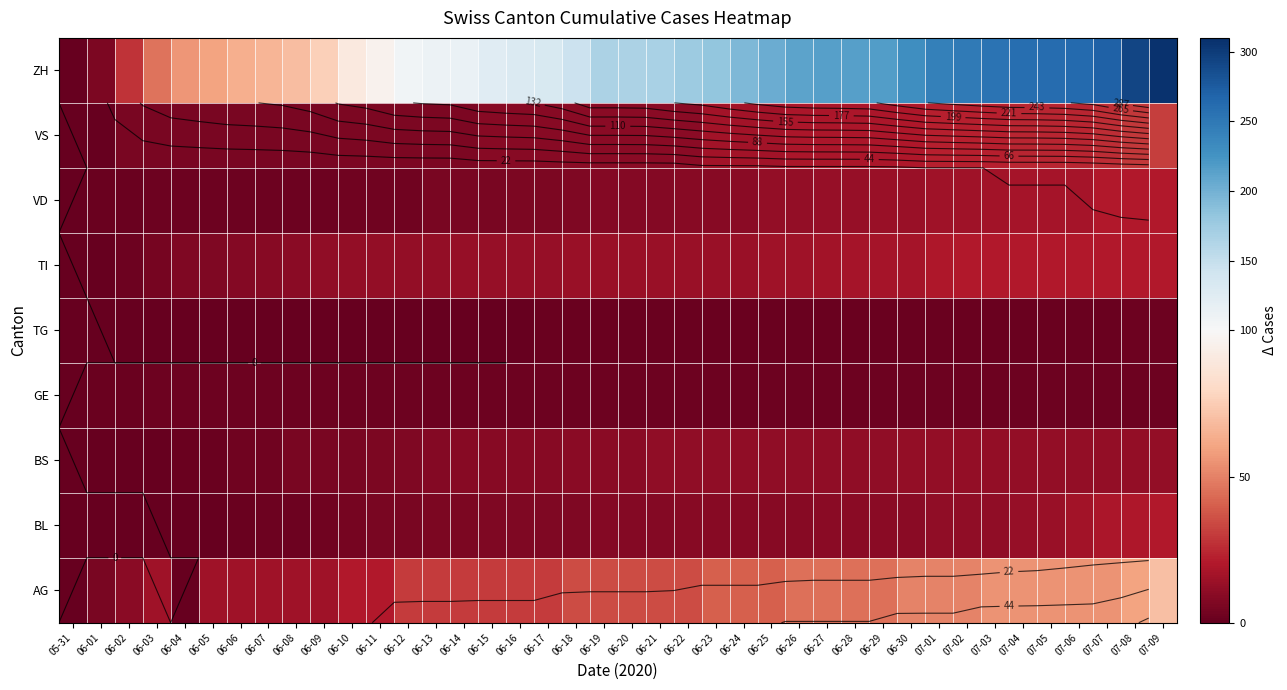

Between 07-04 and 06-22, which is larger?

07-04